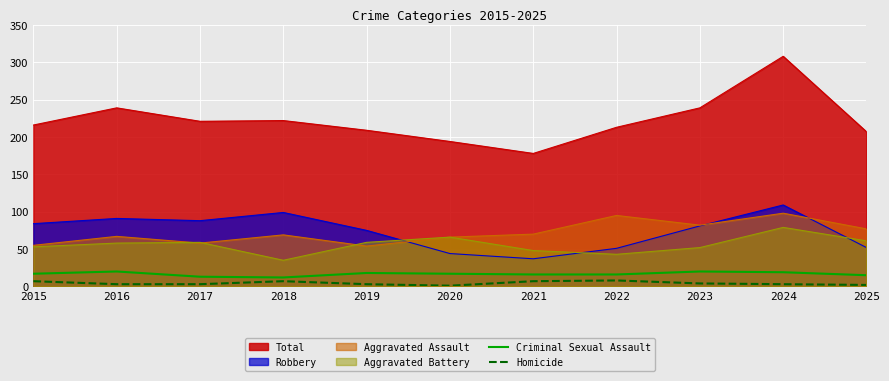

What is the lowest value of the Criminal Sexual Assault series?

12